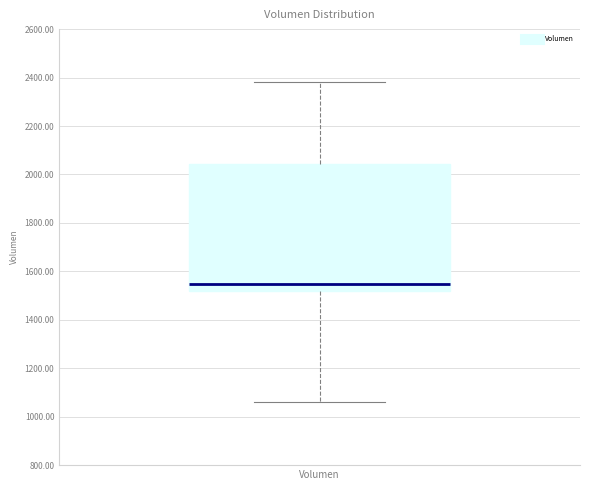

Read this box plot against the y-axis: the position of the median line, the range covered by the box, and the ends of both whiskers. The values are not printed on the chart, so give them approximately, as read against the axis.

median 1540, box 1520 to 2040, whiskers 1060 to 2380